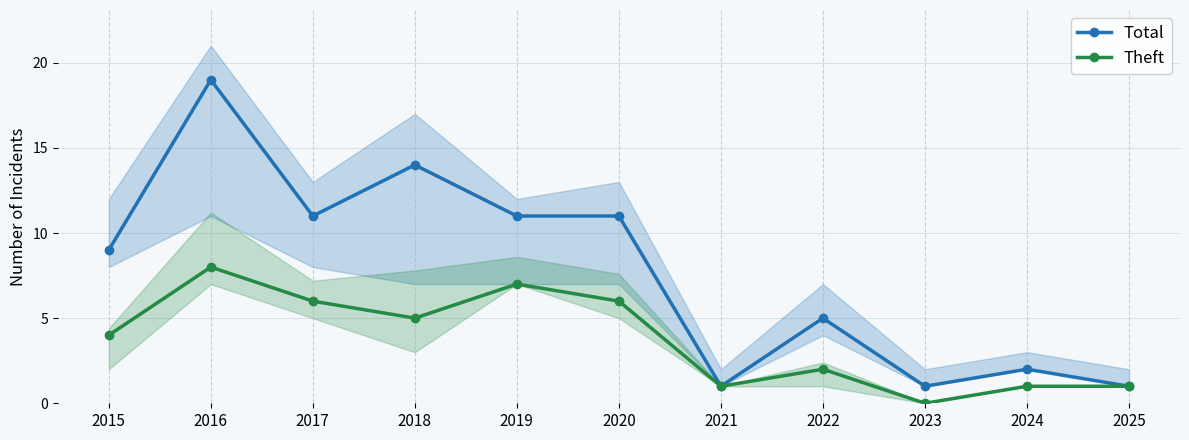

Which category has the highest value across all series?

2016